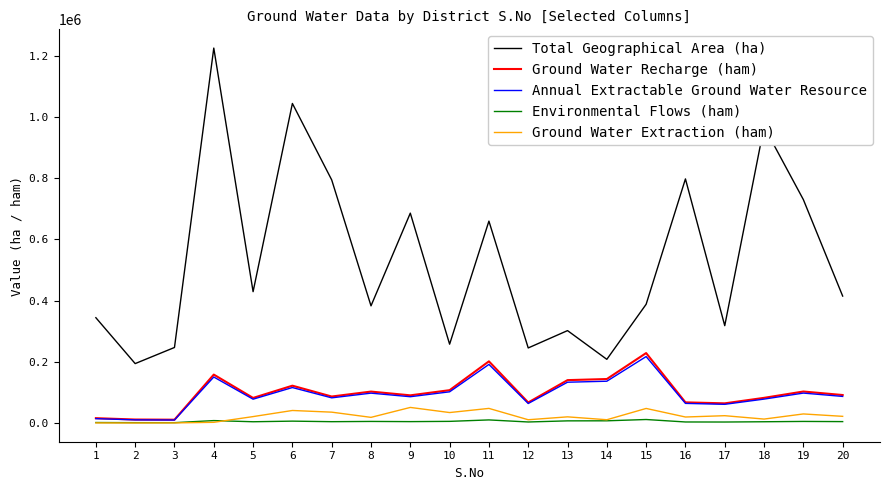

True or false: Total Geographical Area (ha) and Annual Extractable Ground Water Resource cross at least once.

False